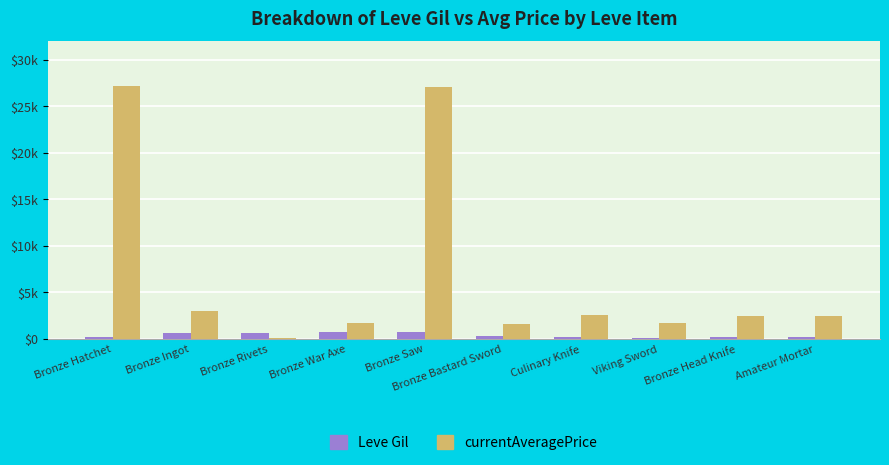

The Leve Gil series shows 330.0 at Bronze Bastard Sword. True or false?

True